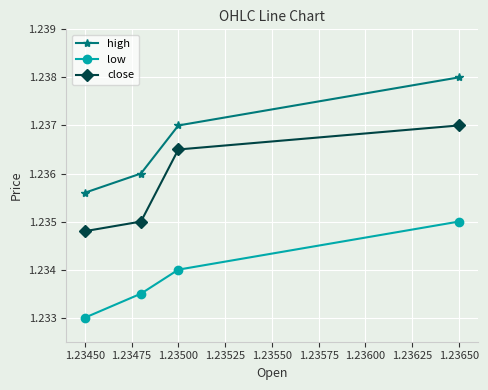

Rank the series by their maximum value, from highest to lowest.

high, close, low